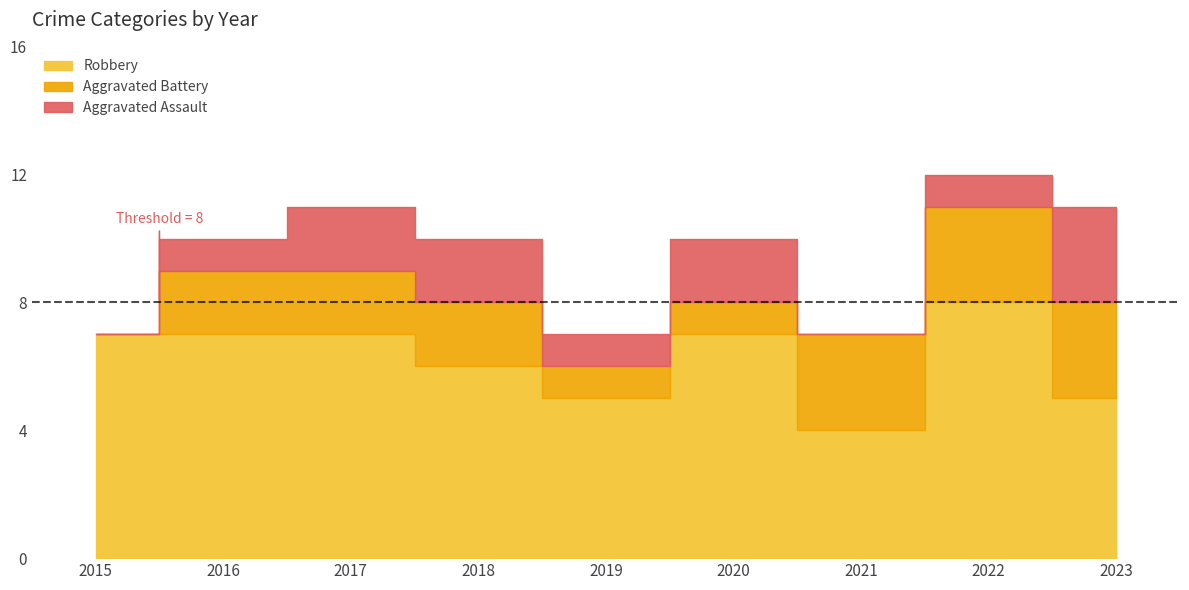

Reading left to right, transcribe all the data shown in this chart.

Aggravated Assault: 0	1	2	2	1	2	0	1	3
Aggravated Battery: 0	2	2	2	1	1	3	3	3
Robbery: 7	7	7	6	5	7	4	8	5